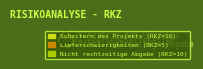

Is it true that Nicht rechtzeitige Abgabe is 32% of the pie?

True